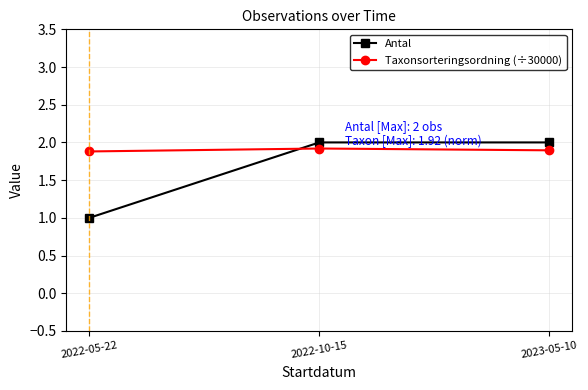

Which label corresponds to the smallest value in the chart?

2022-05-22